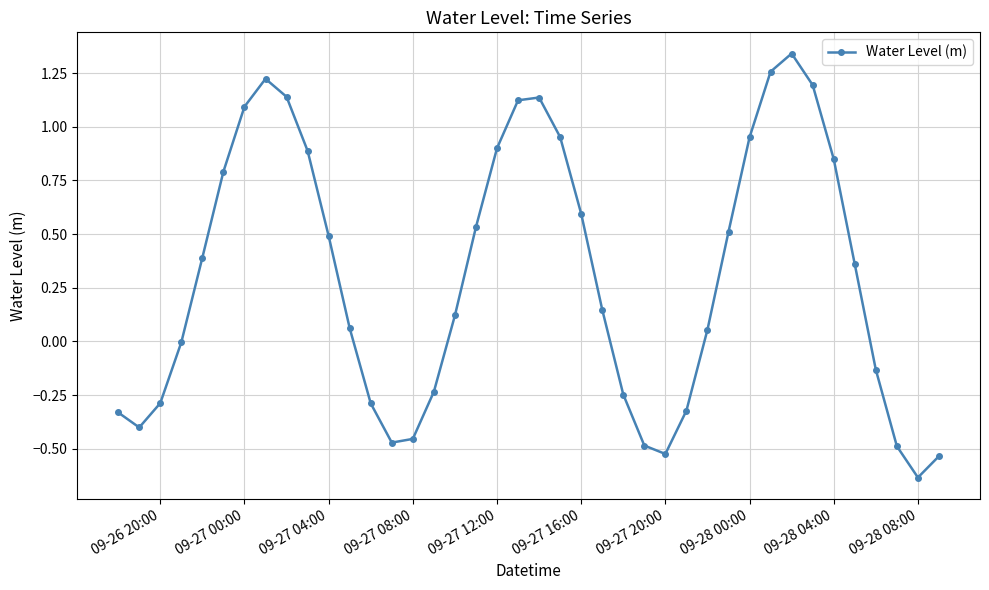

How many interior local valleys (lower than both neighbors) does the data have?

4